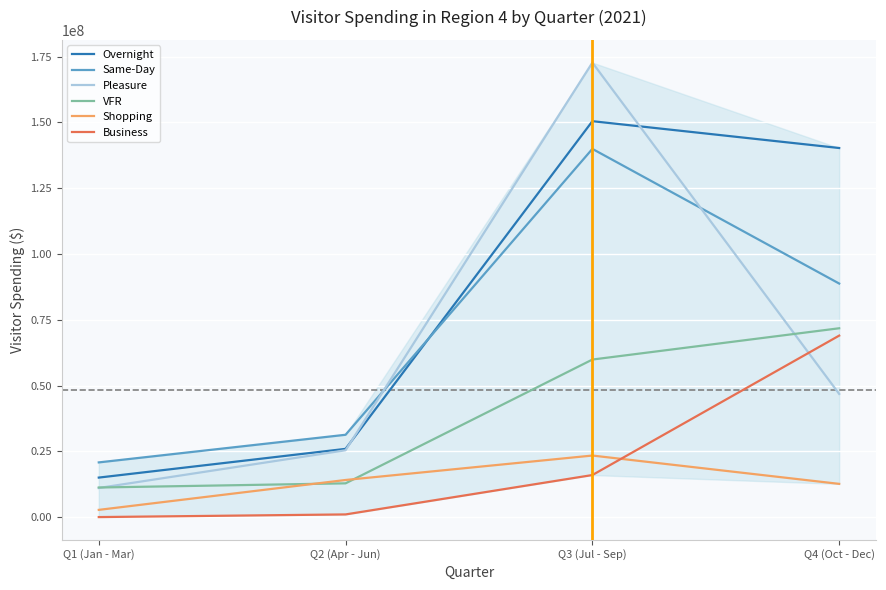

How many lines are shown in the chart?

6